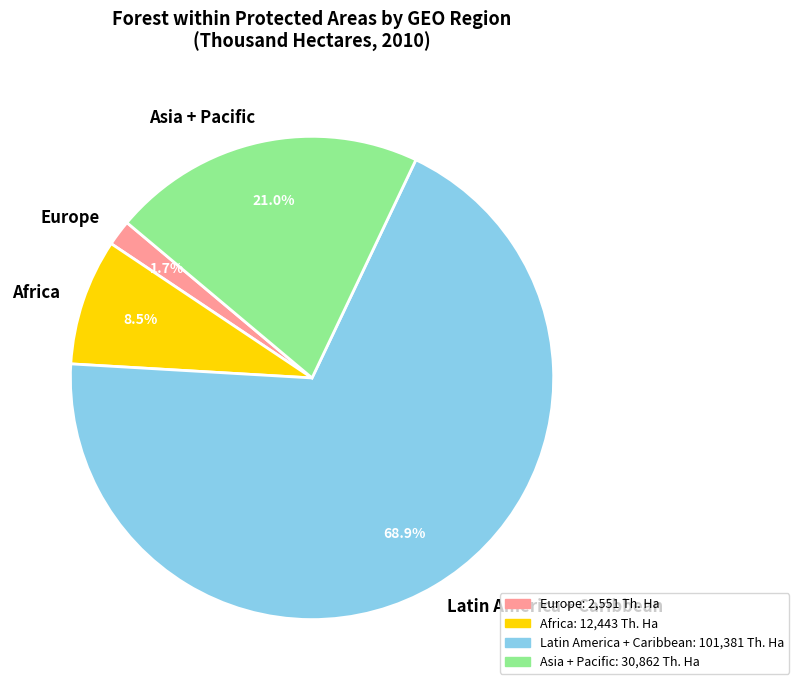

Does any single category account for the majority?

Yes